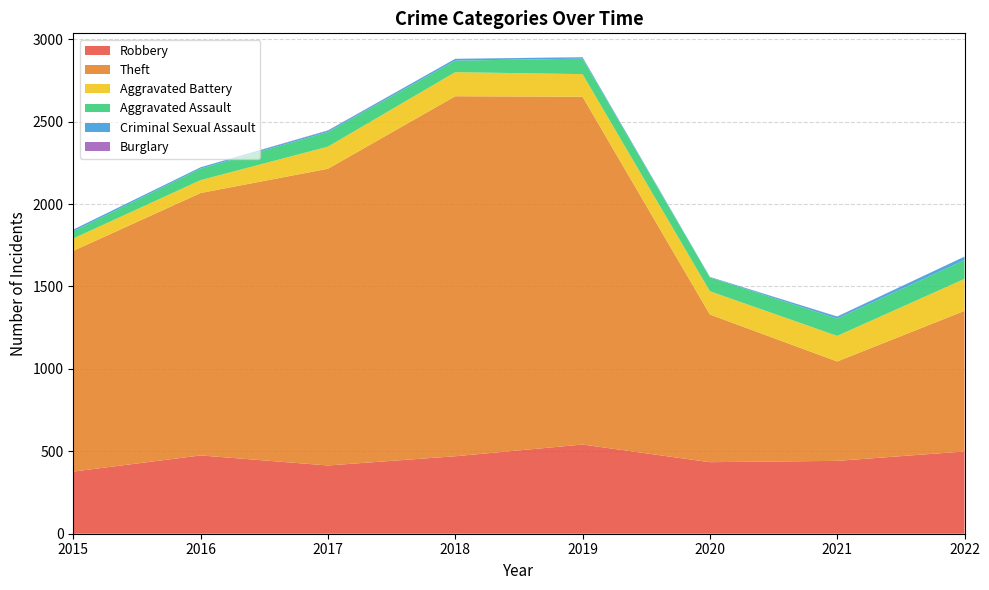

Reading left to right, transcribe all the data shown in this chart.

Robbery: 377	475	414	470	541	434	442	499
Theft: 1339	1592	1800	2184	2110	896	603	853
Aggravated Battery: 75	78	134	146	137	141	155	194
Aggravated Assault: 43	70	89	70	94	84	105	114
Criminal Sexual Assault: 11	8	8	11	8	3	12	21
Burglary: 0	0	2	0	1	0	1	0